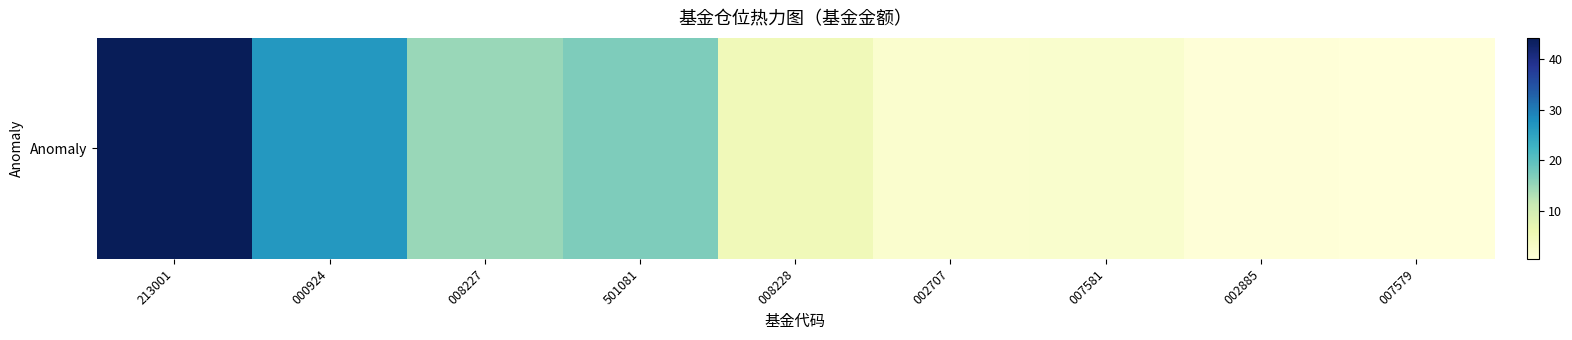

Where does the data first go above 4?

213001